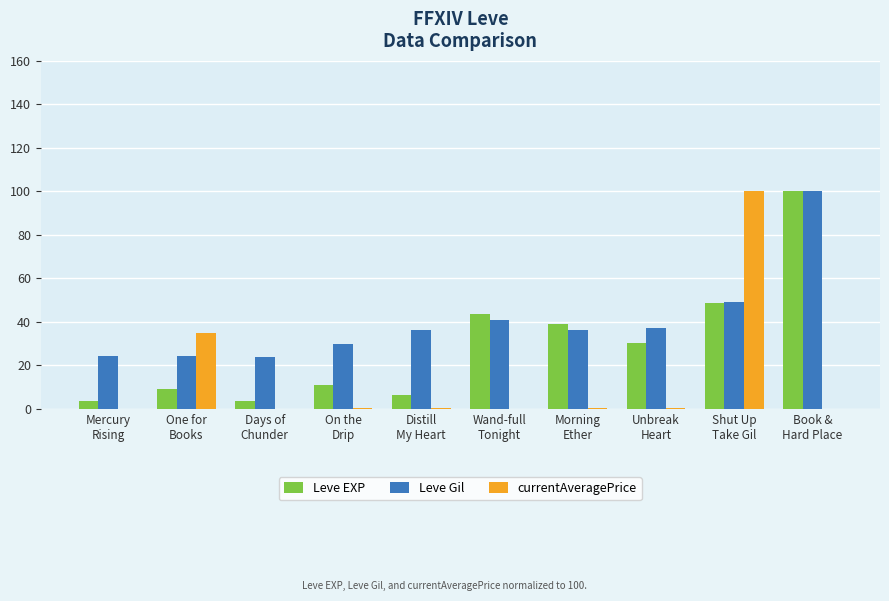

What is the sum of all Leve Gil values?

401.7